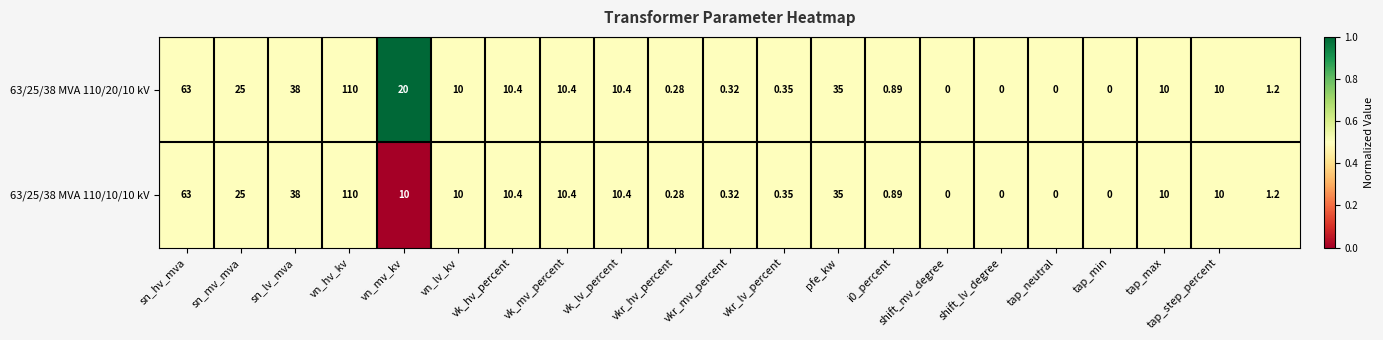

At which label does 63/25/38 MVA 110/10/10 kV reach its peak?

vn_hv_kv